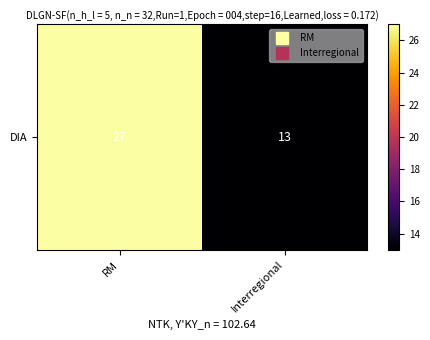

Which label corresponds to the smallest value in the chart?

Interregional